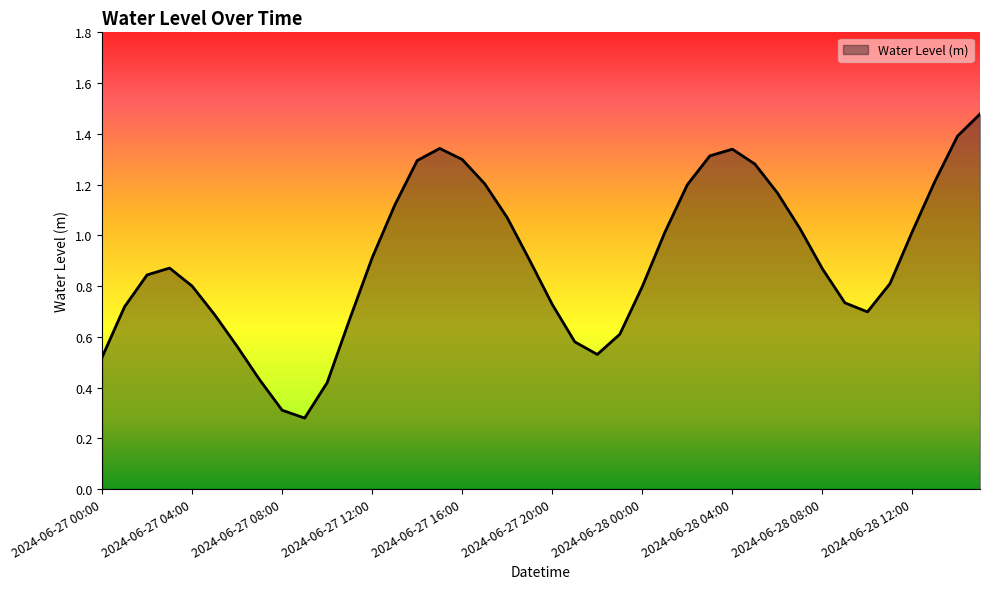

Reading left to right, what are all the values shown in this chart?

2024-06-27 00:00=0.5	2024-06-27 01:00=0.7	2024-06-27 02:00=0.8	2024-06-27 03:00=0.9	2024-06-27 04:00=0.8	2024-06-27 05:00=0.7	2024-06-27 06:00=0.6	2024-06-27 07:00=0.4	2024-06-27 08:00=0.3	2024-06-27 09:00=0.3	2024-06-27 10:00=0.4	2024-06-27 11:00=0.7	2024-06-27 12:00=0.9	2024-06-27 13:00=1.1	2024-06-27 14:00=1.3	2024-06-27 15:00=1.3	2024-06-27 16:00=1.3	2024-06-27 17:00=1.2	2024-06-27 18:00=1.1	2024-06-27 19:00=0.9	2024-06-27 20:00=0.7	2024-06-27 21:00=0.6	2024-06-27 22:00=0.5	2024-06-27 23:00=0.6	2024-06-28 00:00=0.8	2024-06-28 01:00=1.0	2024-06-28 02:00=1.2	2024-06-28 03:00=1.3	2024-06-28 04:00=1.3	2024-06-28 05:00=1.3	2024-06-28 06:00=1.2	2024-06-28 07:00=1.0	2024-06-28 08:00=0.9	2024-06-28 09:00=0.7	2024-06-28 10:00=0.7	2024-06-28 11:00=0.8	2024-06-28 12:00=1.0	2024-06-28 13:00=1.2	2024-06-28 14:00=1.4	2024-06-28 15:00=1.5